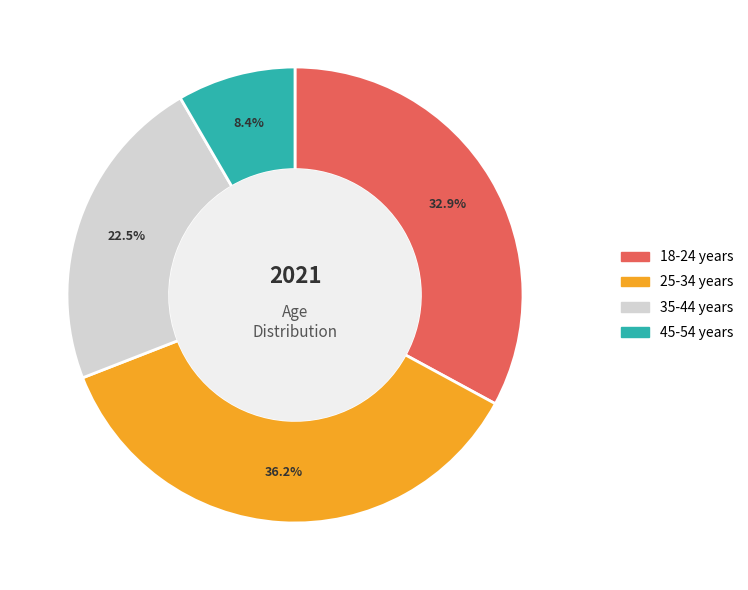

To the nearest percent, what portion does 45-54 years represent?

8%